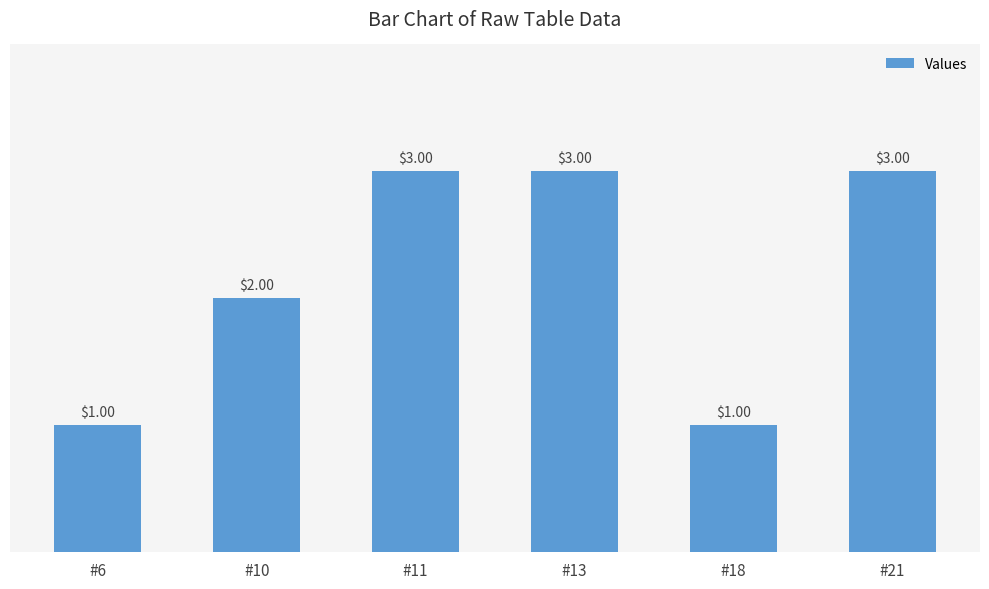

What is the difference between the second highest and second lowest values?

2